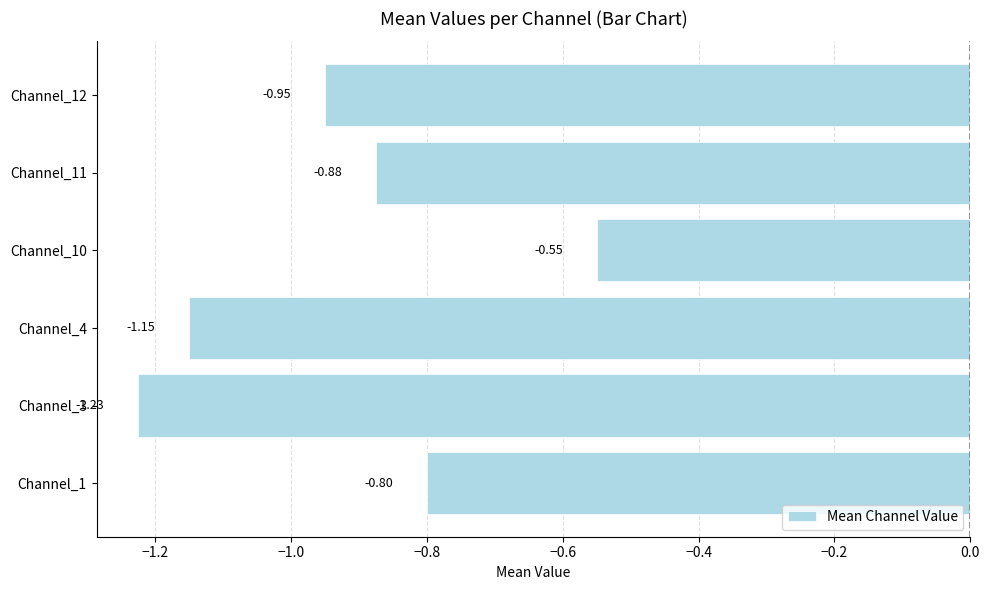

What is the difference between the maximum and minimum values?

0.7